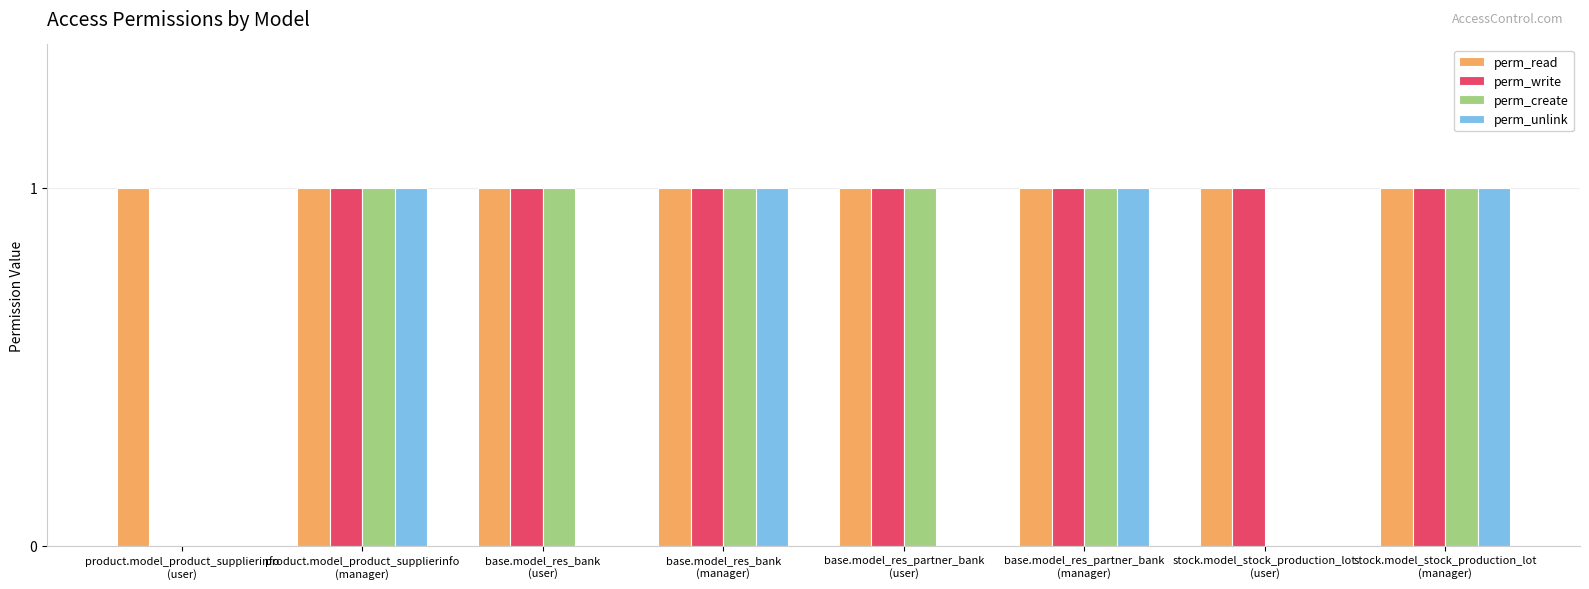

Reading left to right, what are all the values shown in this chart?

perm_read: 1	1	1	1	1	1	1	1
perm_write: 0	1	1	1	1	1	1	1
perm_create: 0	1	1	1	1	1	0	1
perm_unlink: 0	1	0	1	0	1	0	1